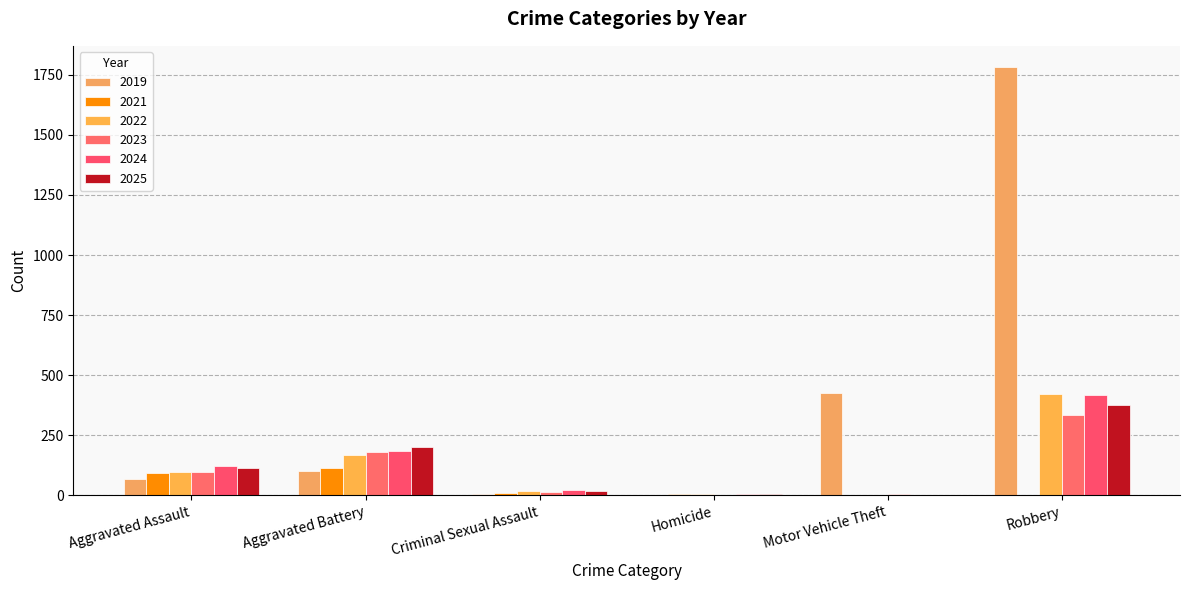

Which category has the lowest value in the 2021 series?

Motor Vehicle Theft